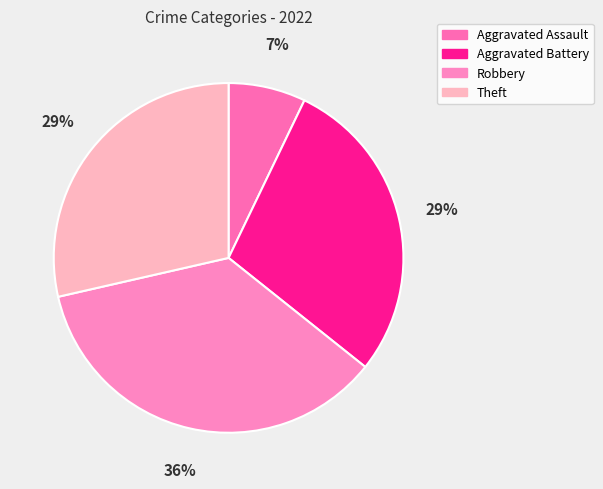

How many segments does this pie chart have?

4